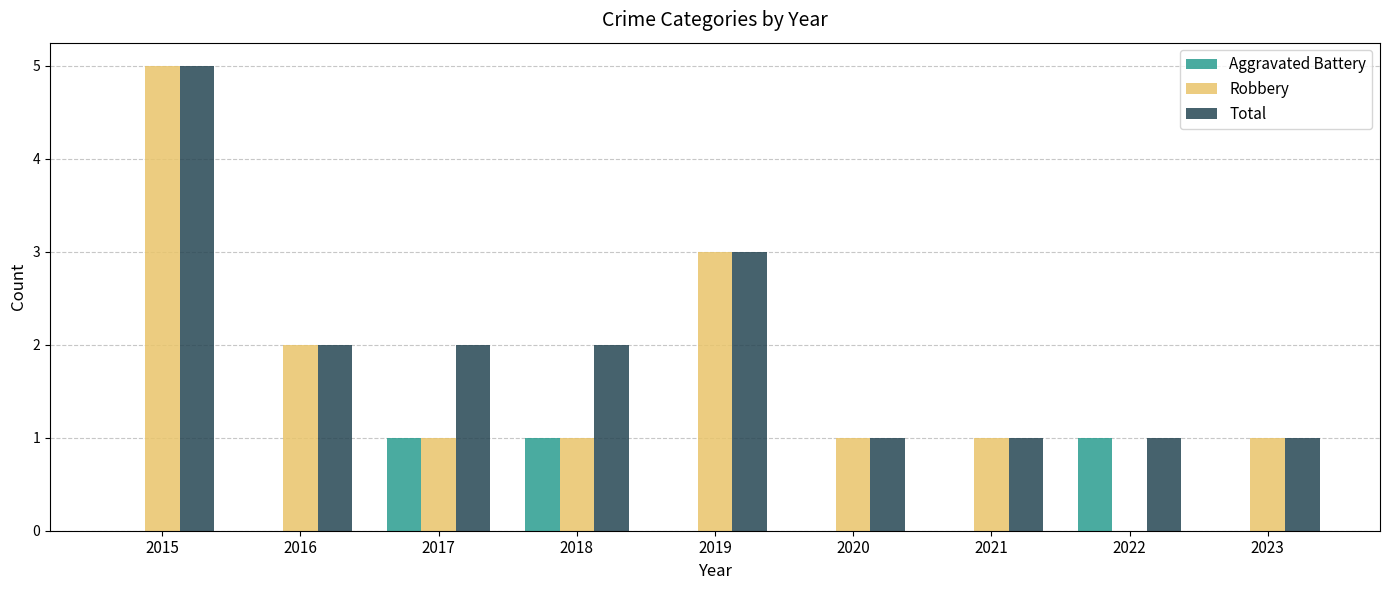

Which category has the highest value in the Total series?

2015